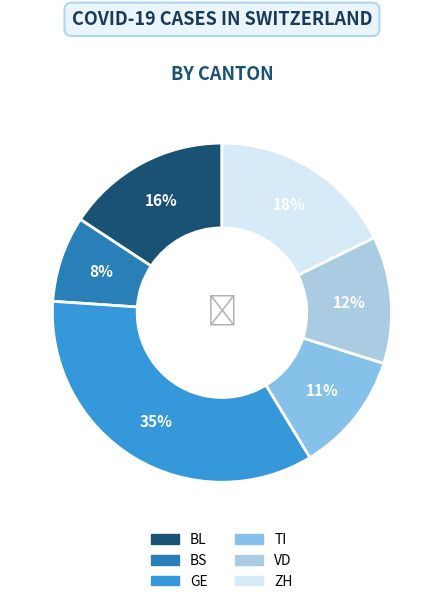

True or false: ZH accounts for 18% of the total.

True